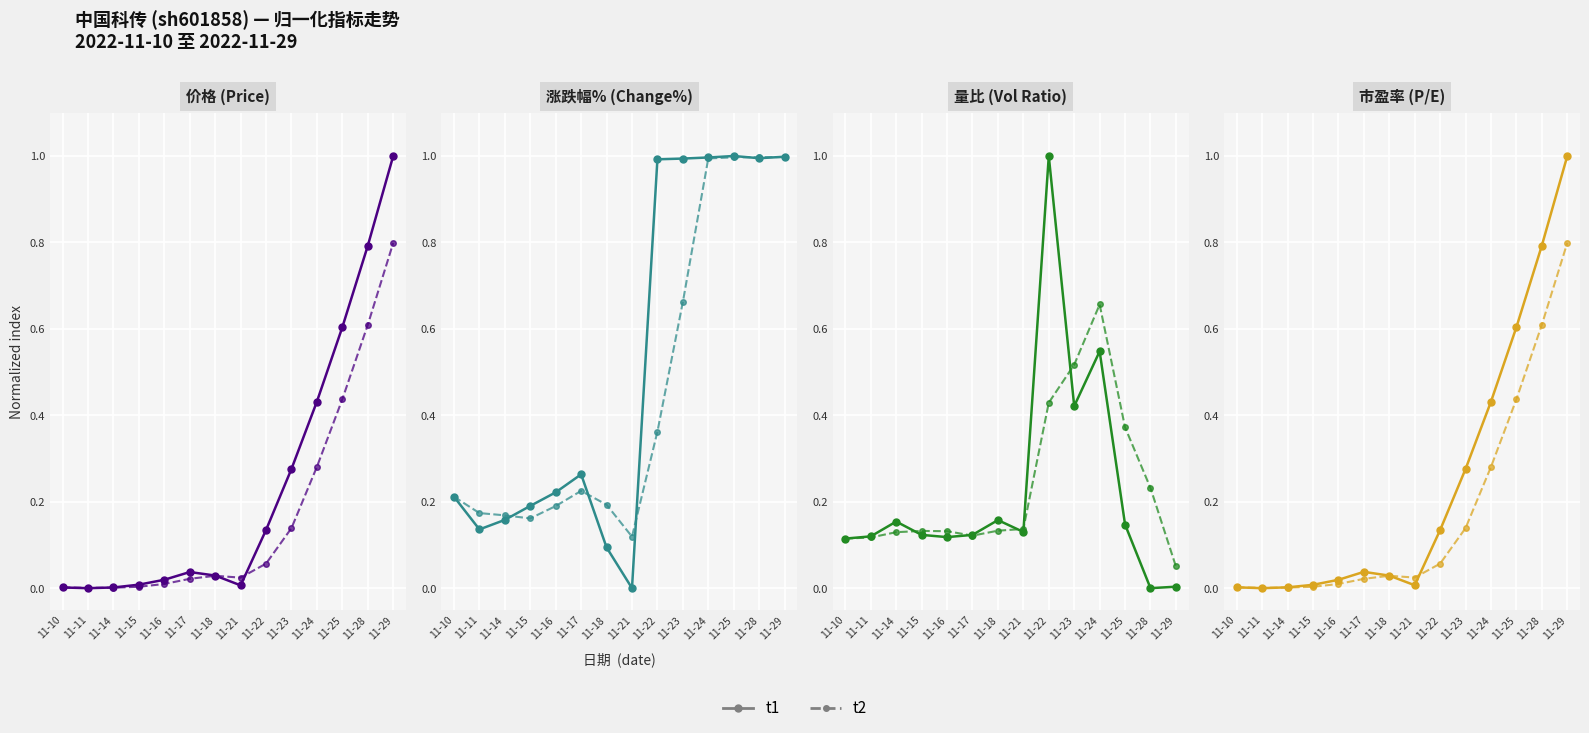

Which has a higher value, 11-25 or 11-29?

11-29